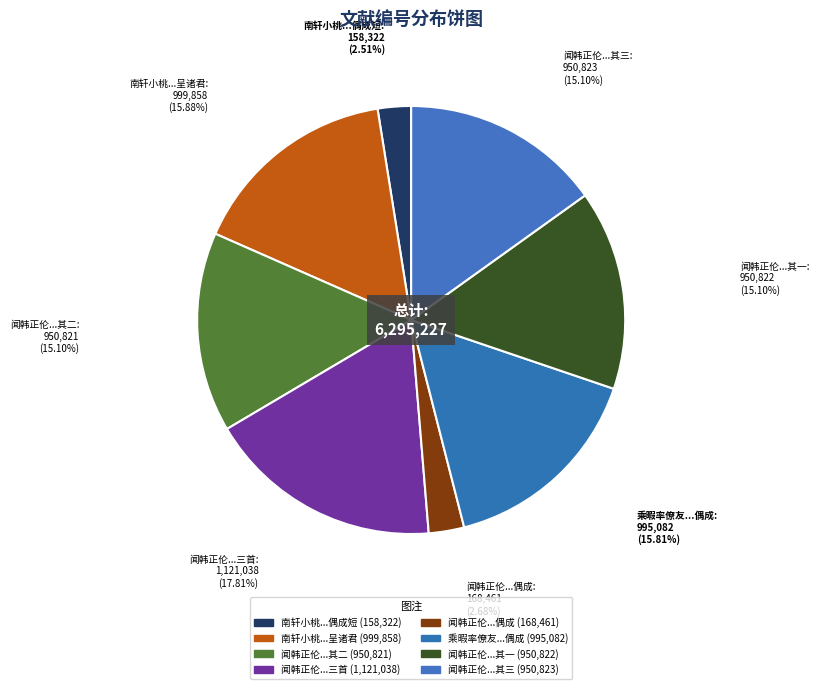

How many slices are in this pie chart?

8